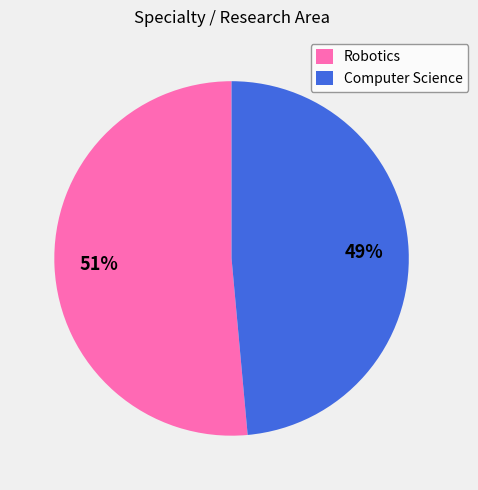

What is the smallest slice in the pie chart?

Computer Science